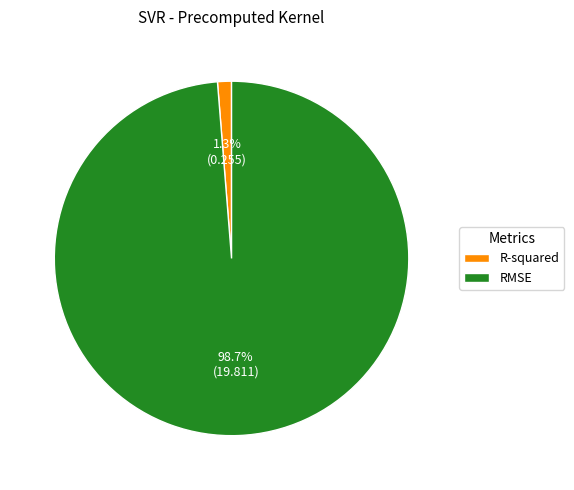

Rank the categories by value from highest to lowest.

RMSE, R-squared